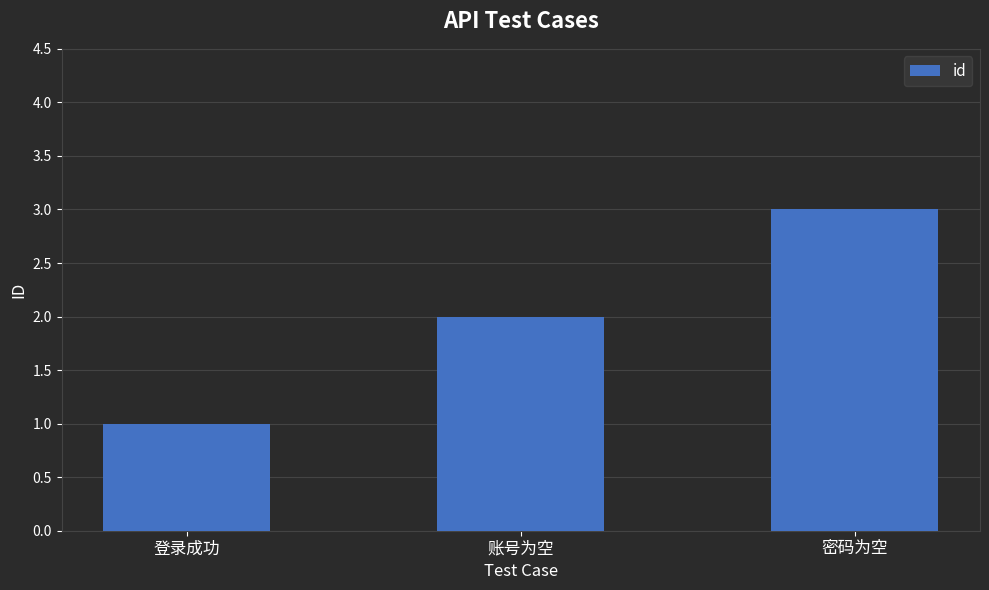

What is the ratio of the value at 密码为空 to the value at 账号为空?

1.5